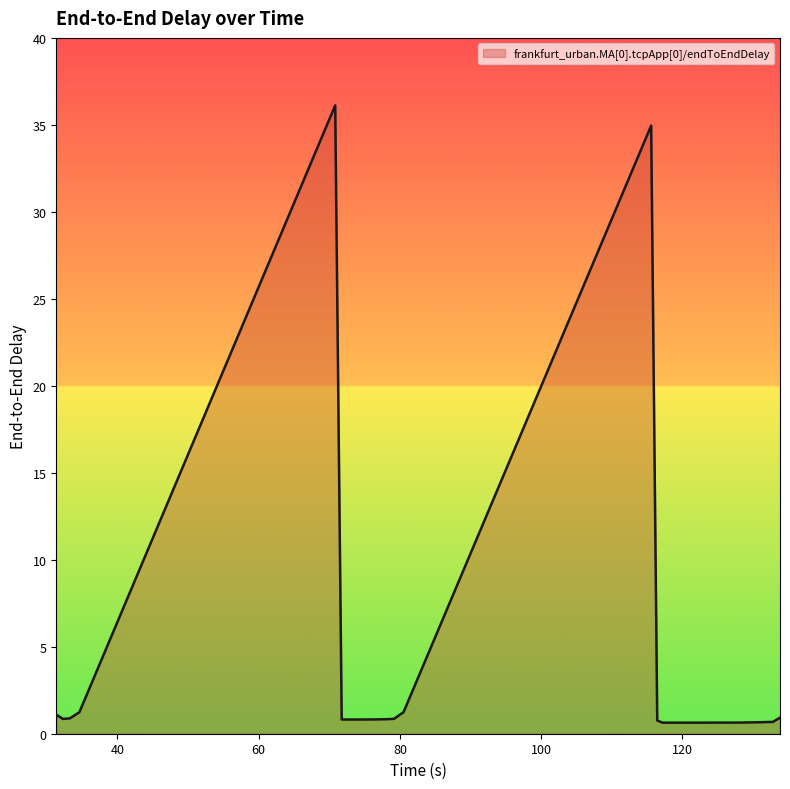

What is the greatest value displayed?

36.1